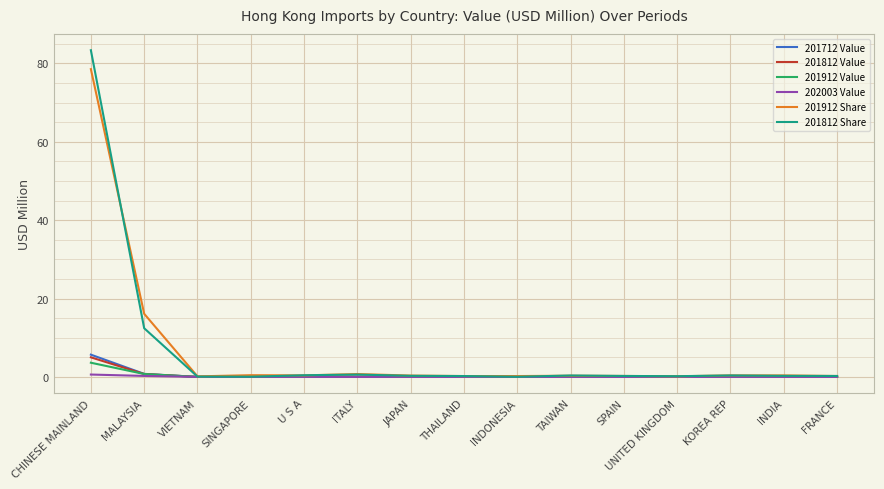

What is the highest value of the 201912 Value series?

3.6